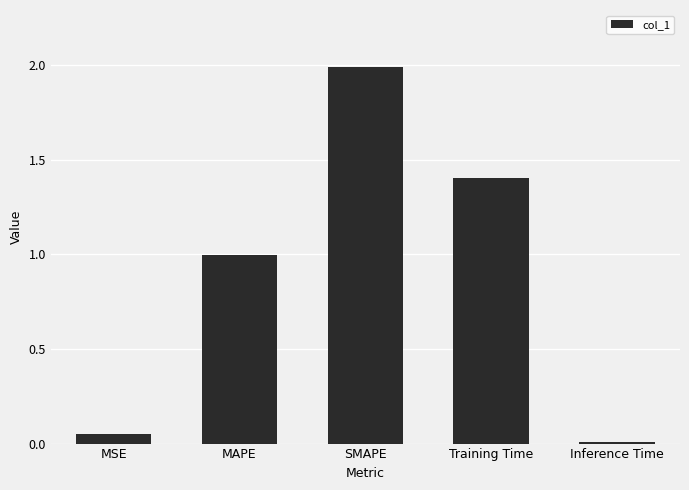

What position from the right is MAPE?

4